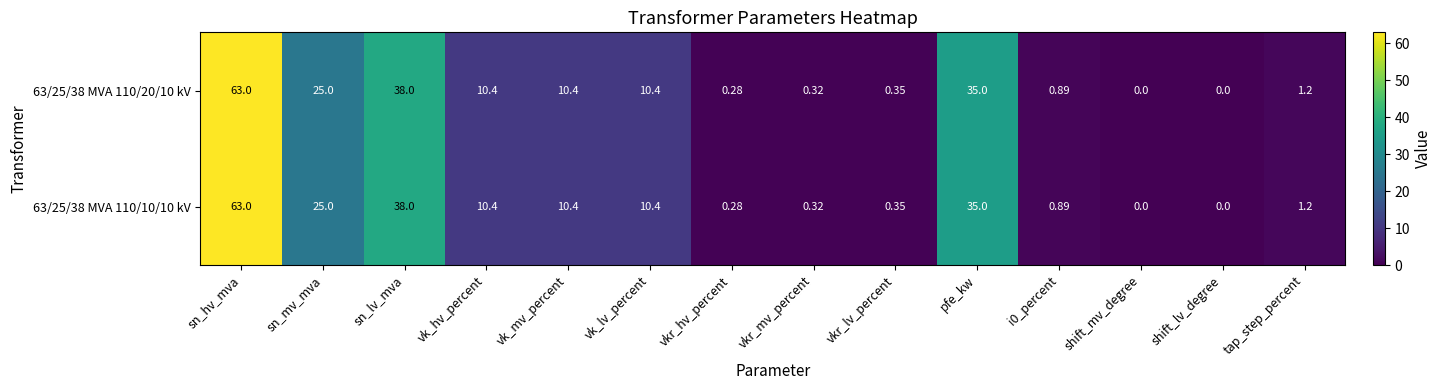

At which category is the sum across all series the highest?

sn_hv_mva